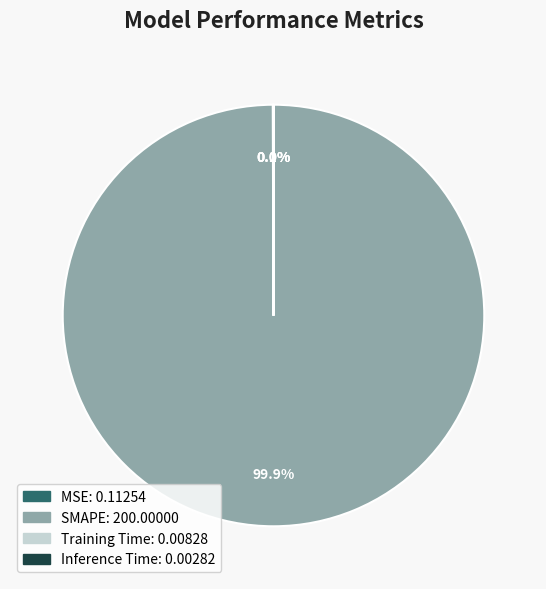

To the nearest percent, what is the difference between the largest and smallest slice percentages?

100%